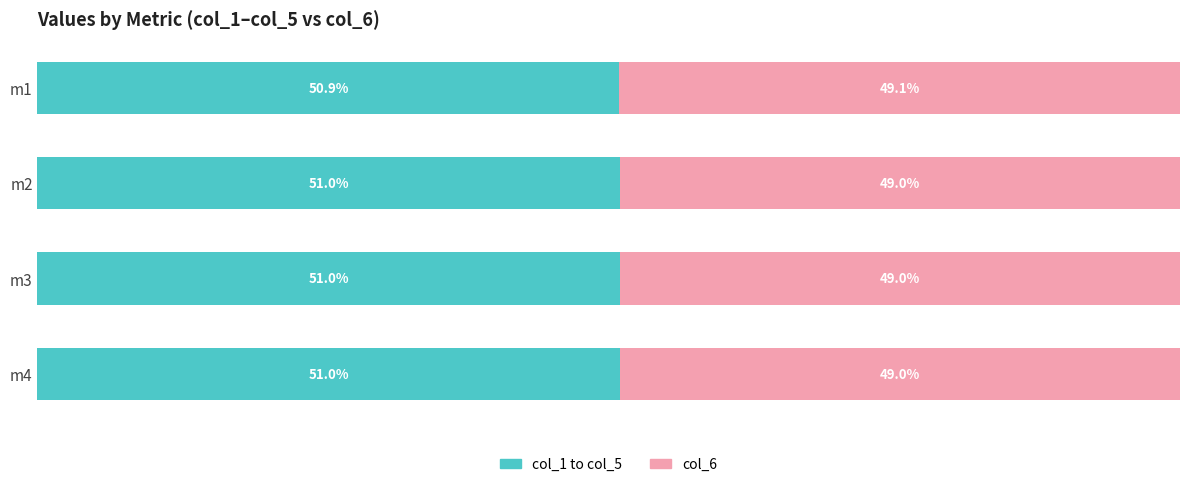

At which label does col_1 to col_5 reach its minimum?

m1